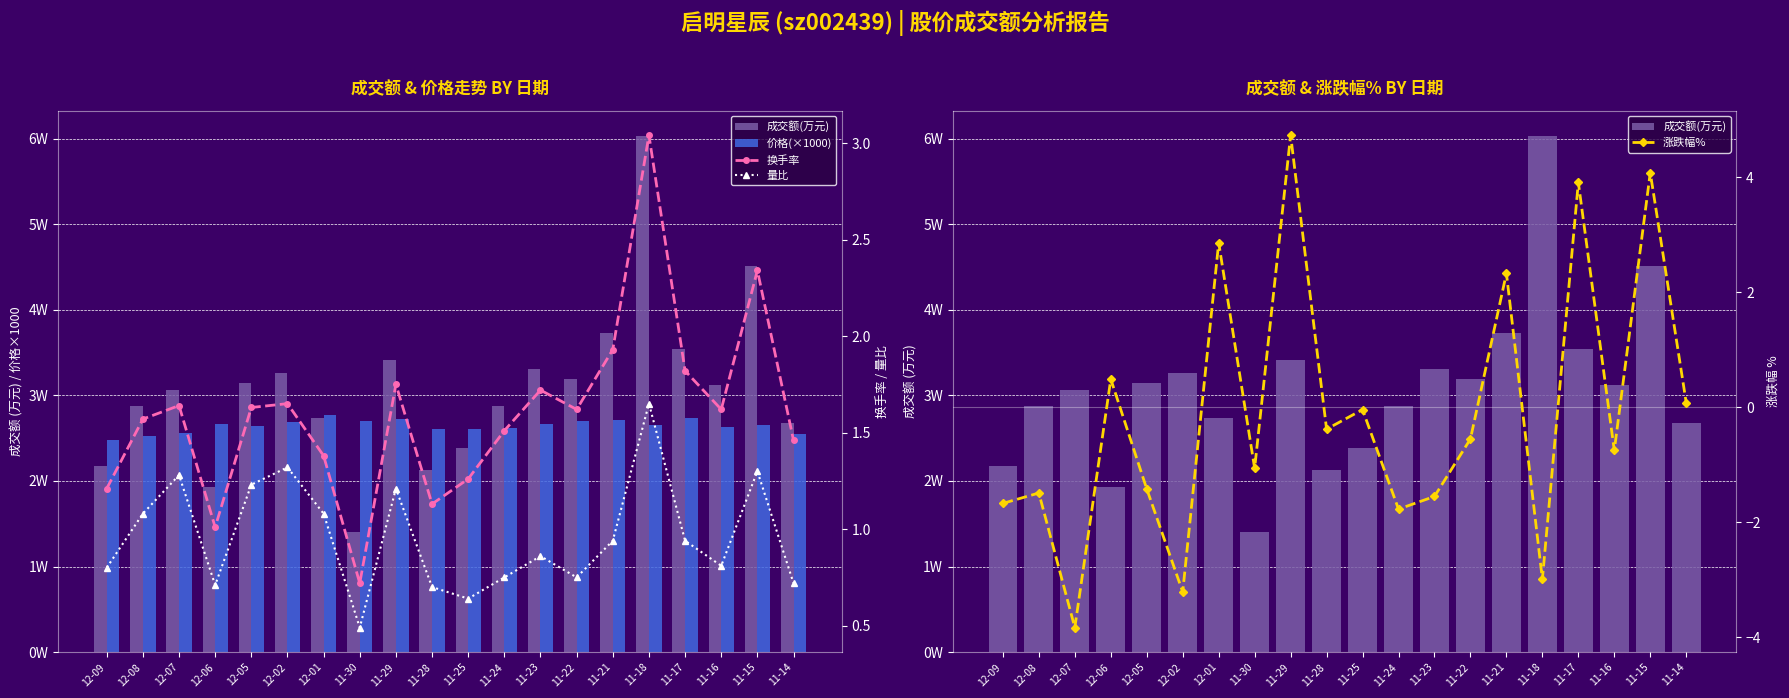

Which label corresponds to the largest value in the chart?

11-18